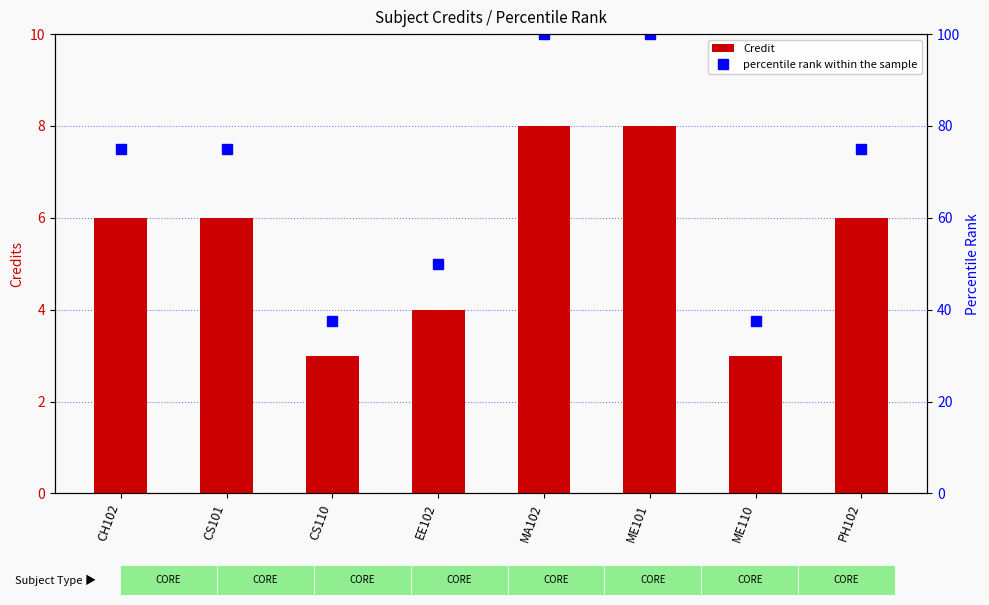

At how many categories does at least one series exceed 28?

8